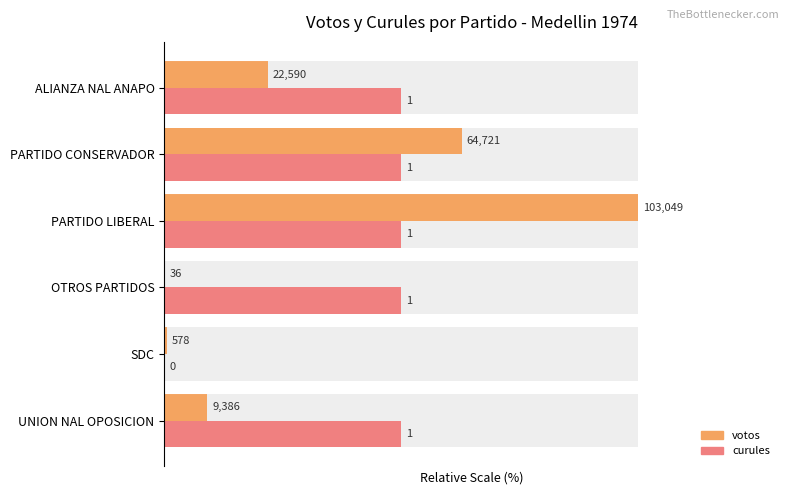

Which series has the widest spread of values?

votos